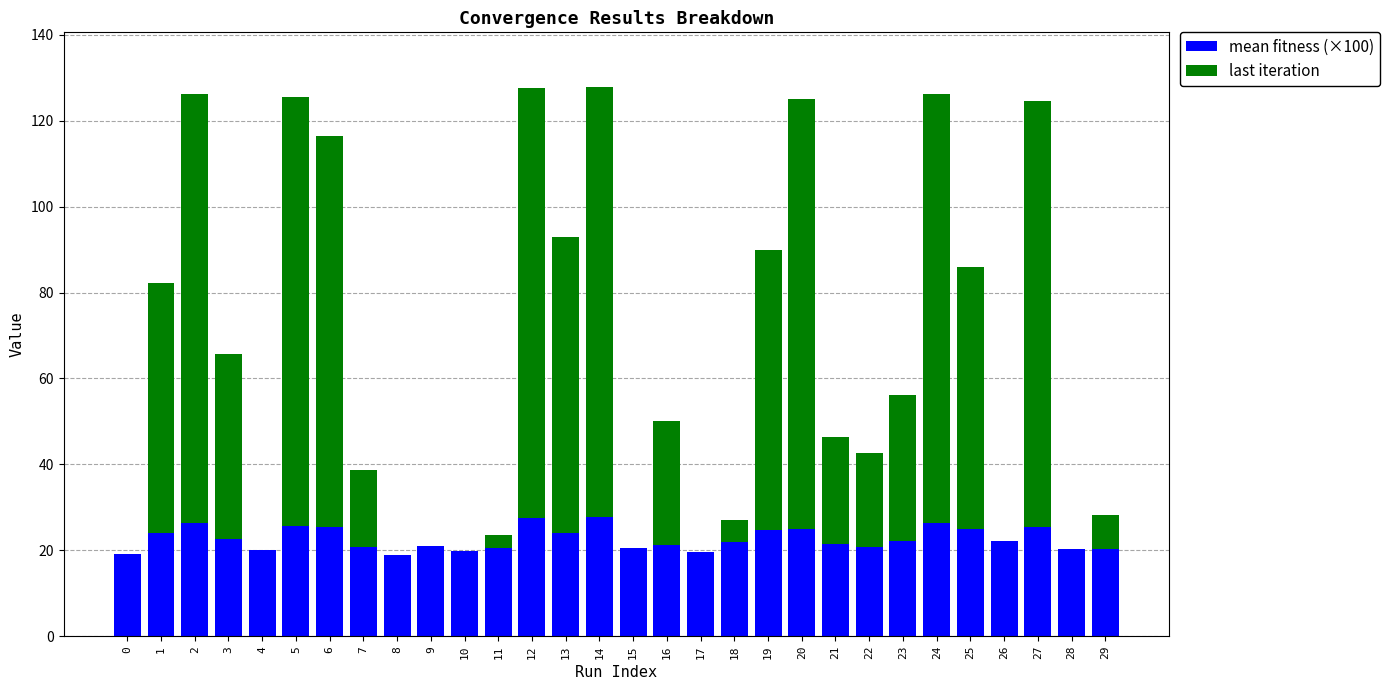

What is the total value across all series at 27?

124.5